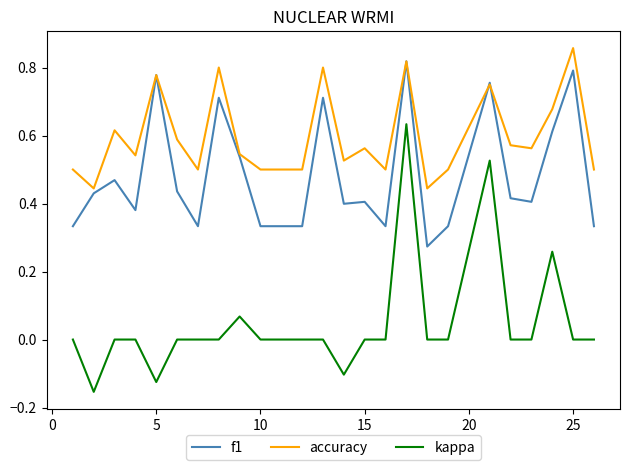

True or false: accuracy and kappa cross at least once.

False